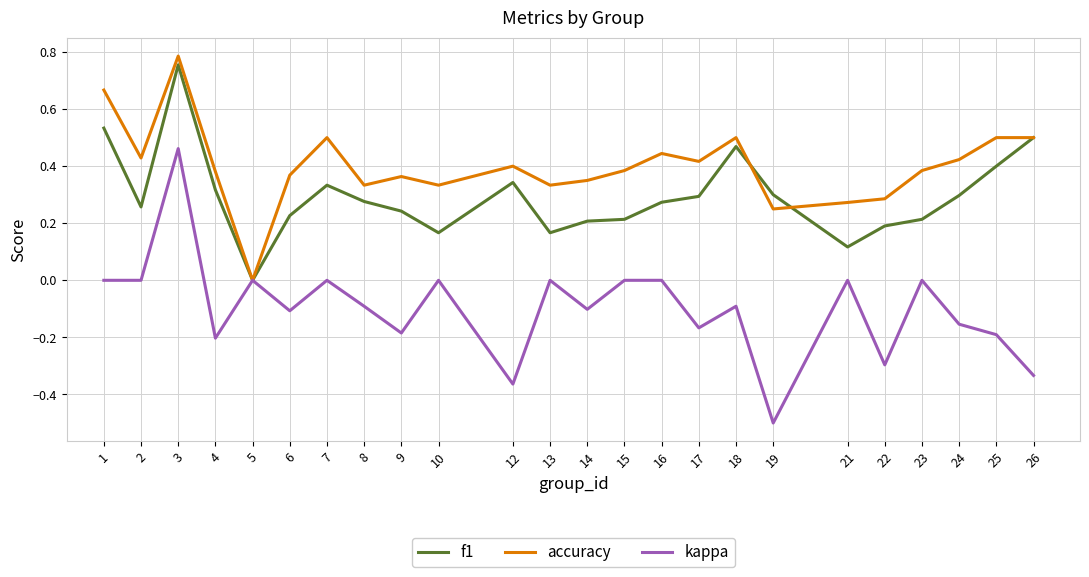

Which series changed the most between 3 and 9?

kappa